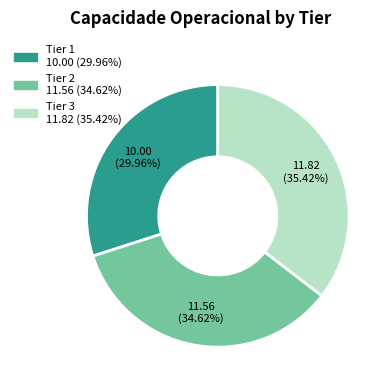

How many slices are in this pie chart?

3